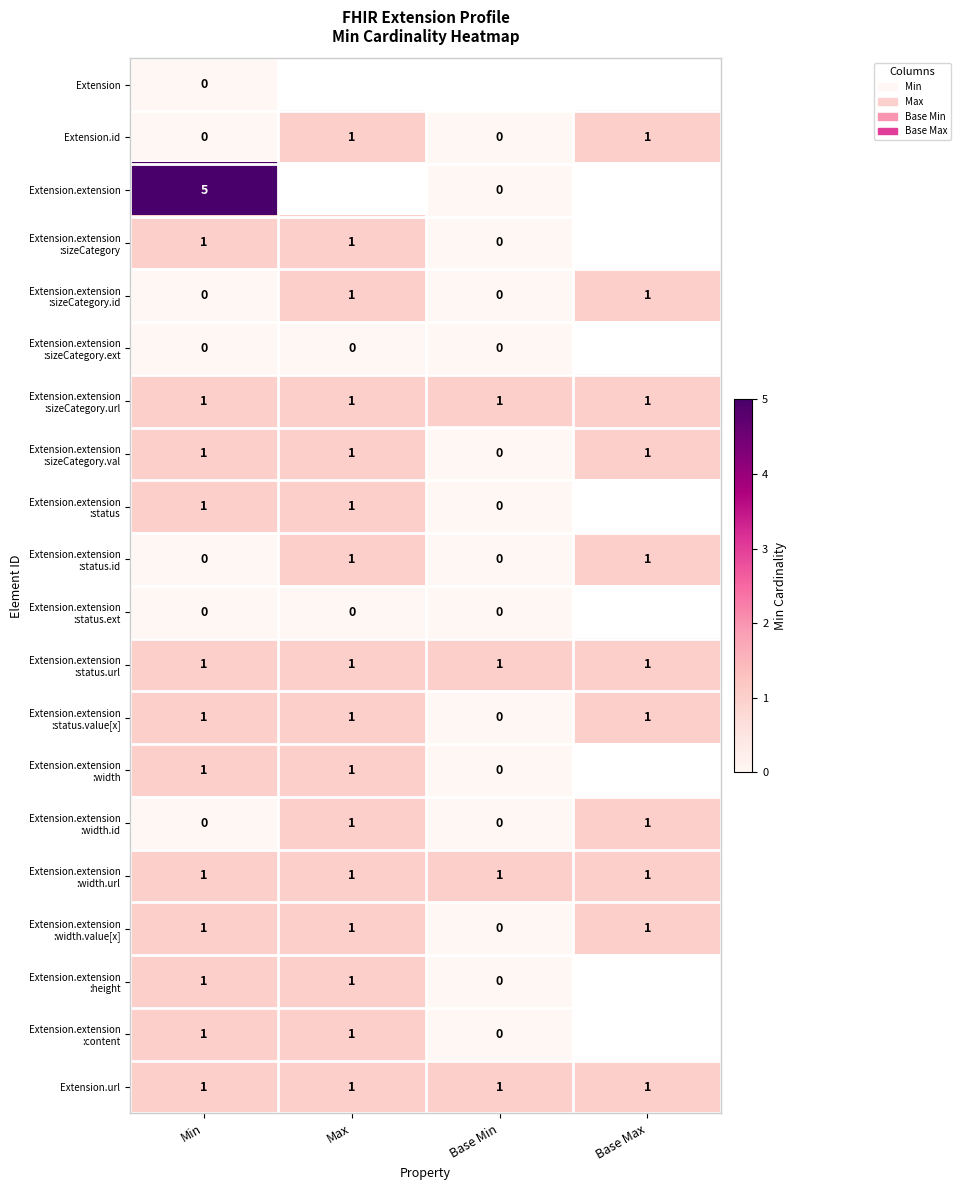

True or false: Extension.id has a value of 0 at Min.

True